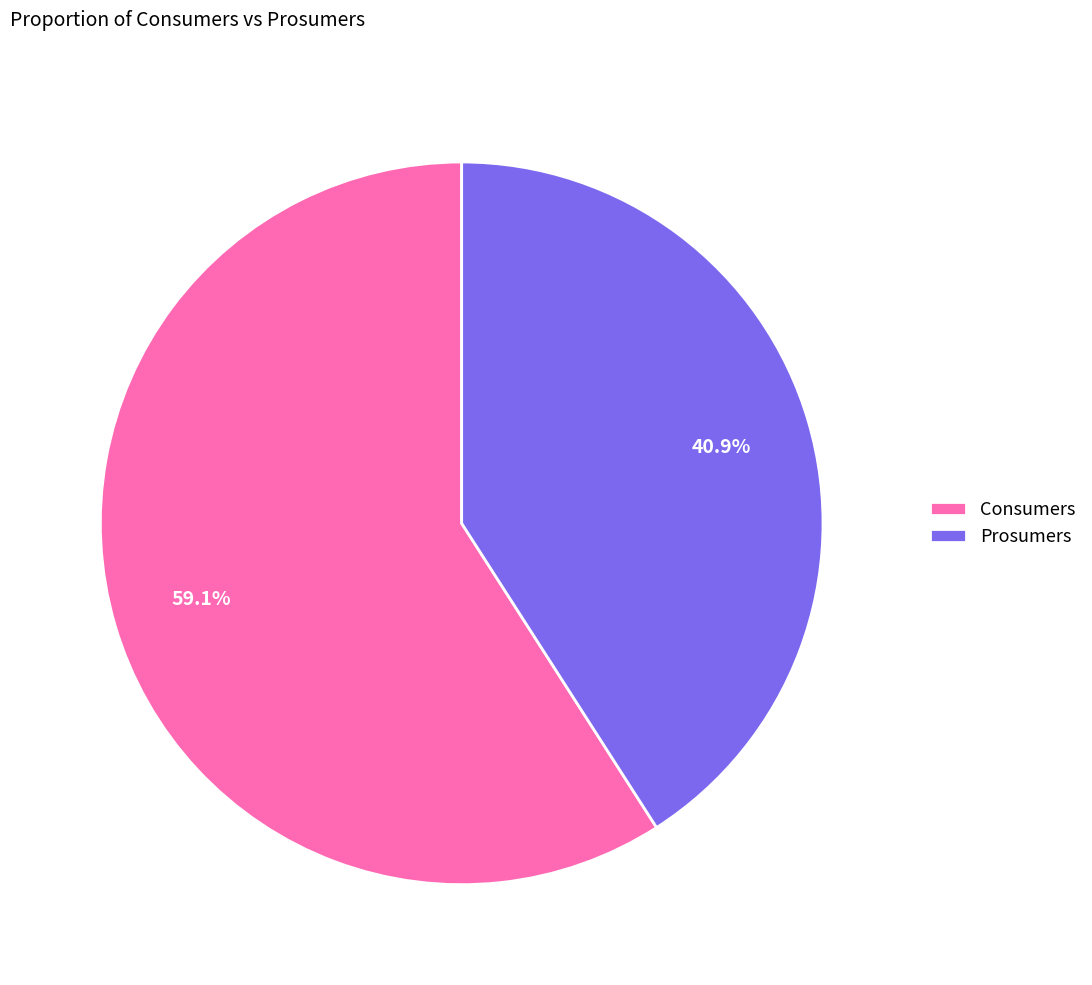

How many segments does this pie chart have?

2